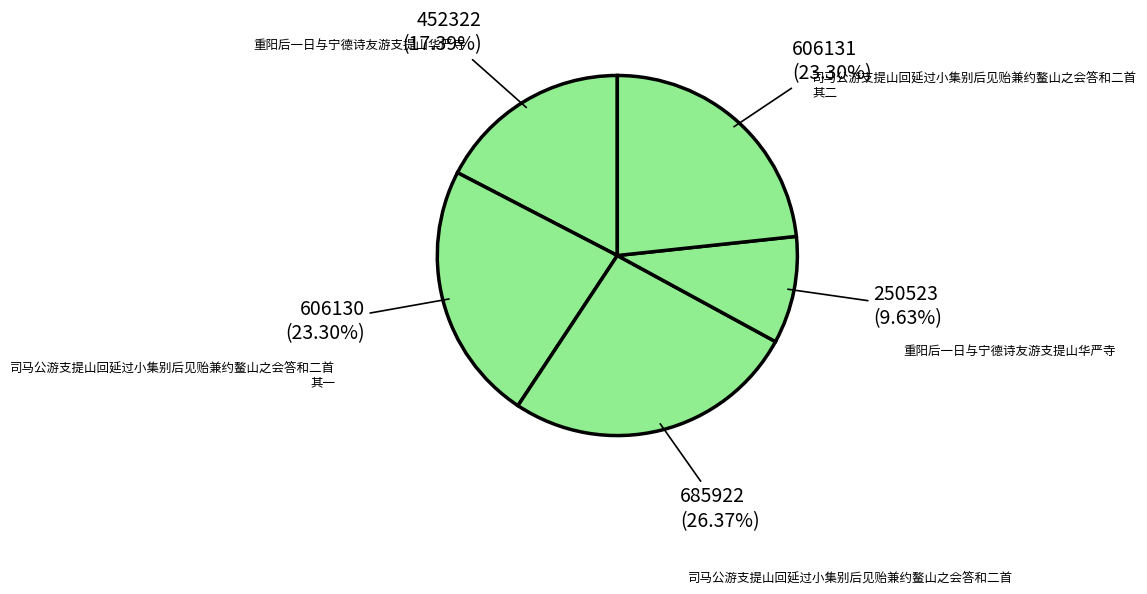

How many segments does this pie chart have?

5